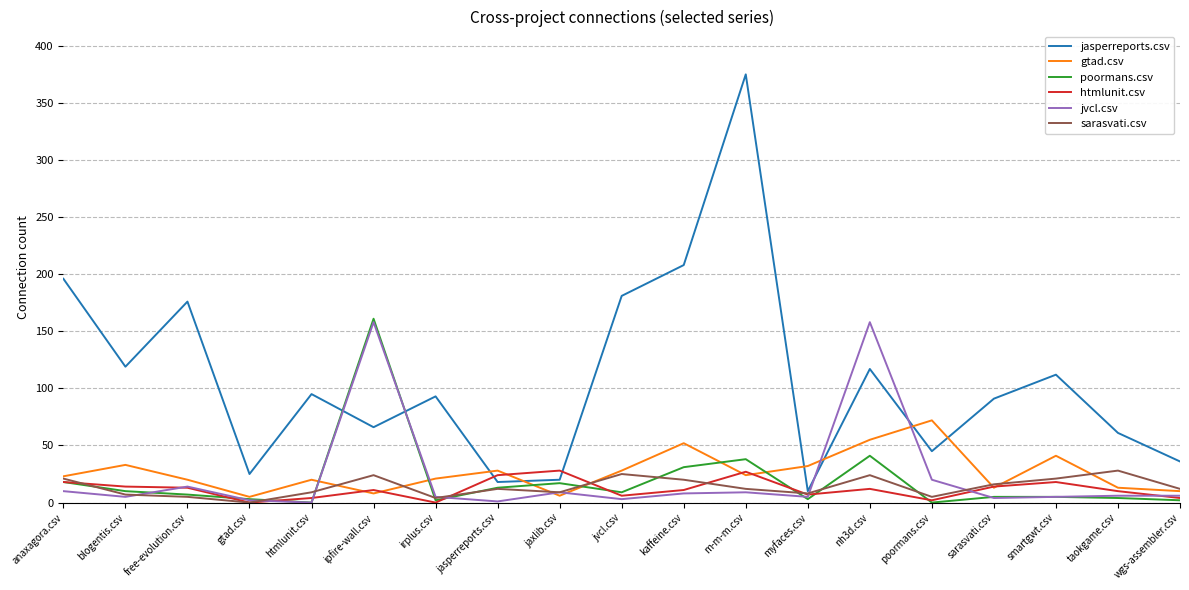

Is it true that htmlunit.csv equals 18 at anaxagora.csv?

True